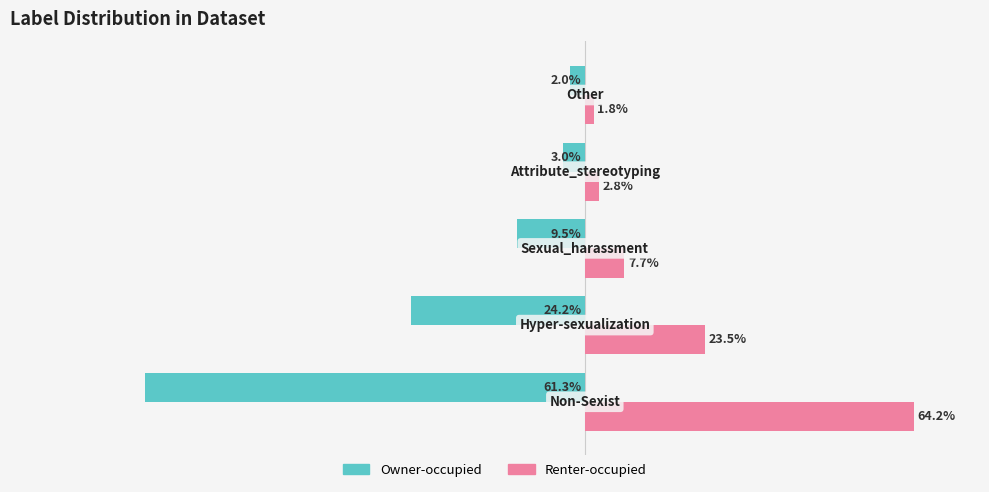

What are all the series names shown in the legend?

Owner-occupied, Renter-occupied